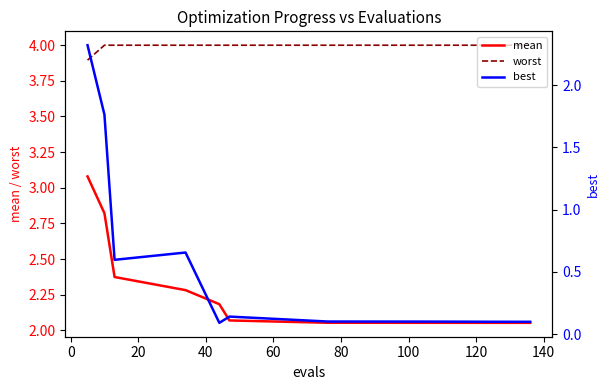

What is the greatest value displayed?

4.0